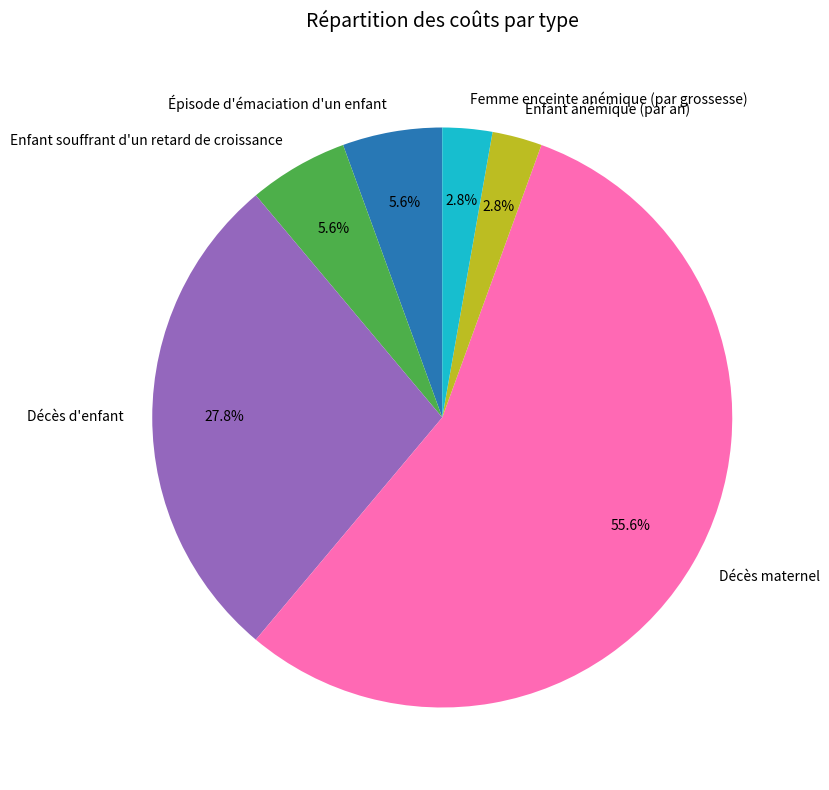

Which slice is the largest?

Décès maternel